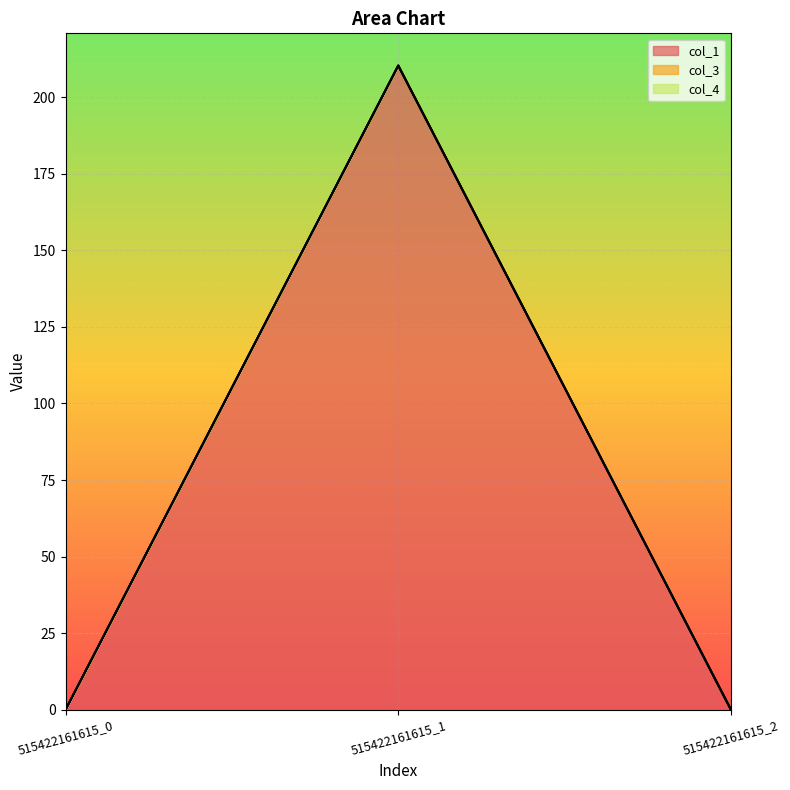

What are all the series names shown in the legend?

col_1, col_3, col_4